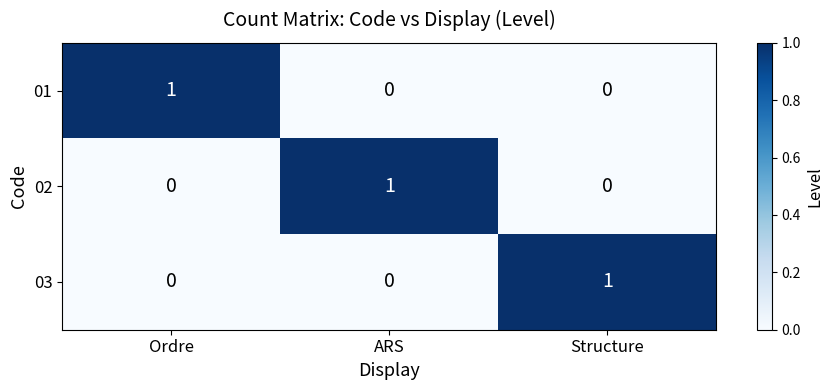

Count the number of categories in the chart.

3